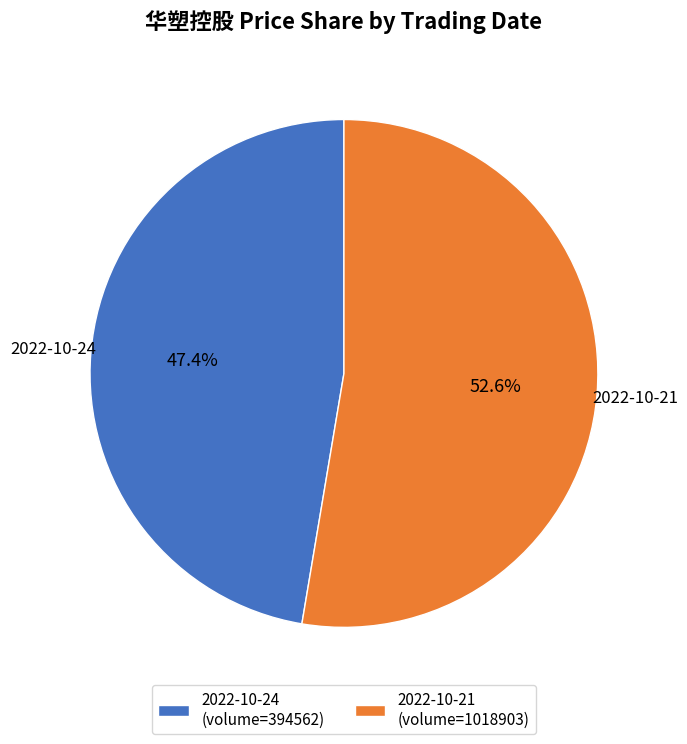

Rank the categories by value from highest to lowest.

2022-10-21 (volume=1018903), 2022-10-24 (volume=394562)